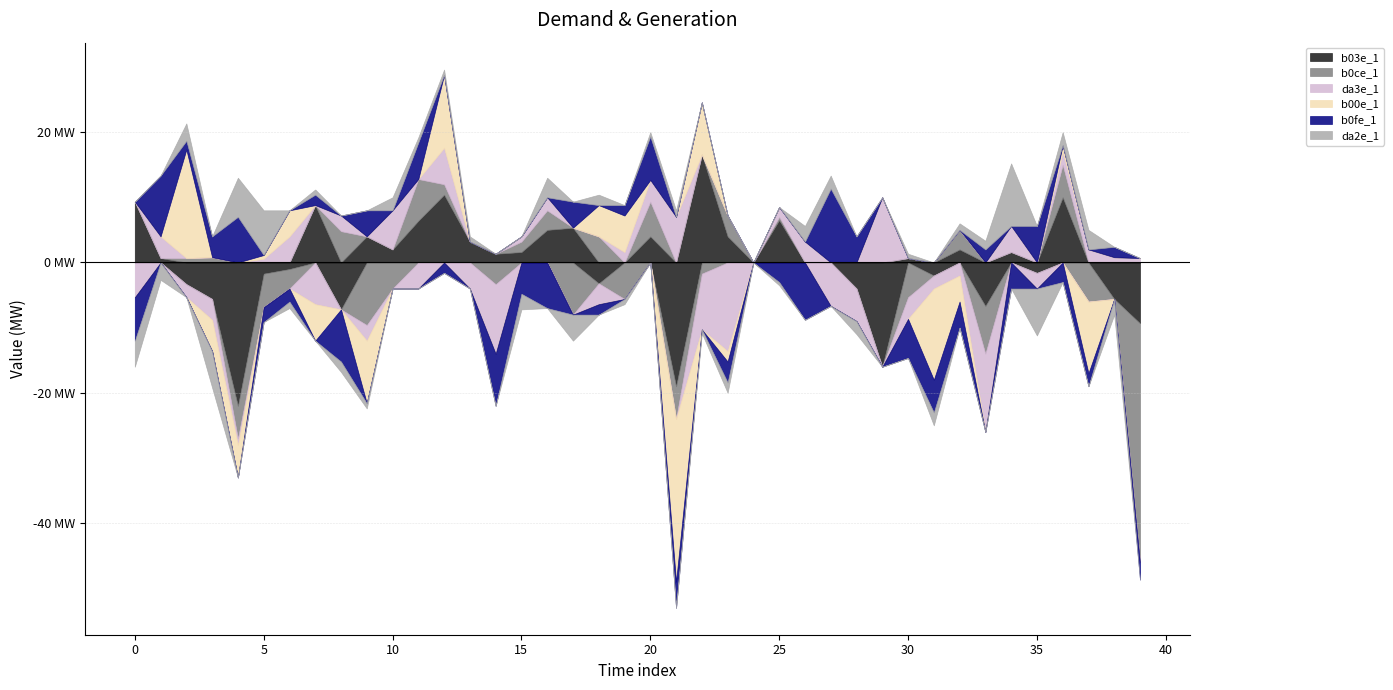

What is the sum of all b00e_1 values?

-28.8